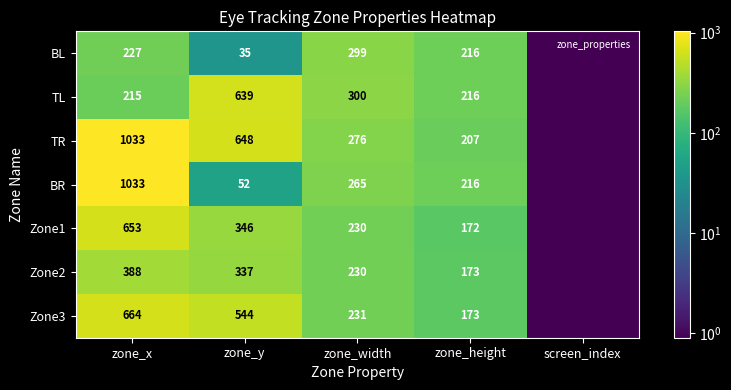

How many data points in TR are above 276?

2